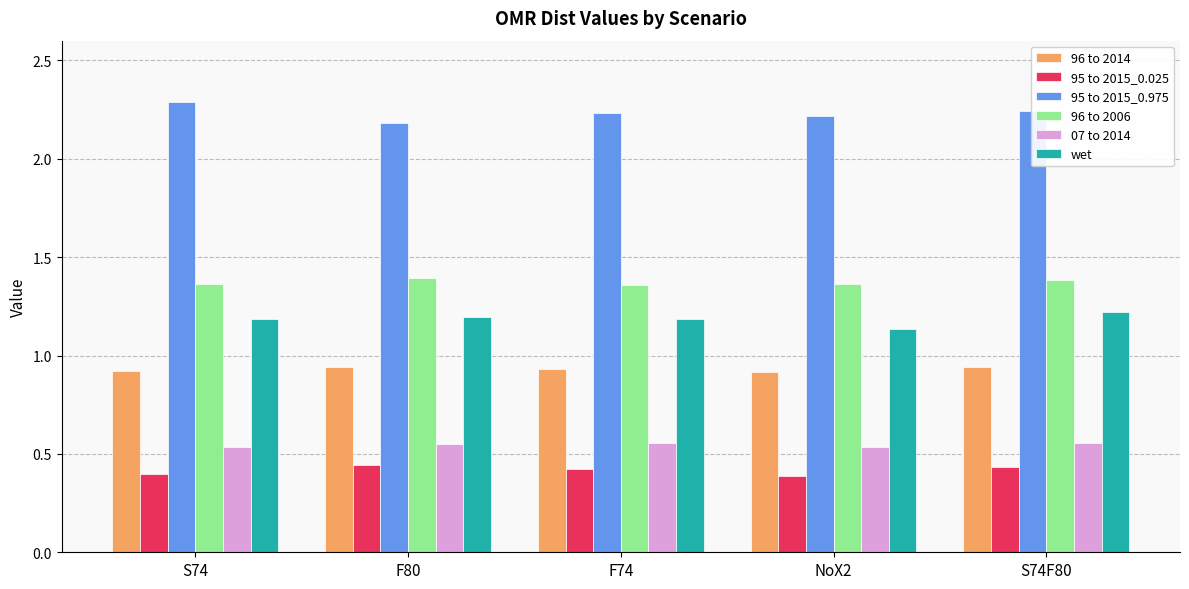

Is it true that 07 to 2014 equals 0.1 at F74?

False